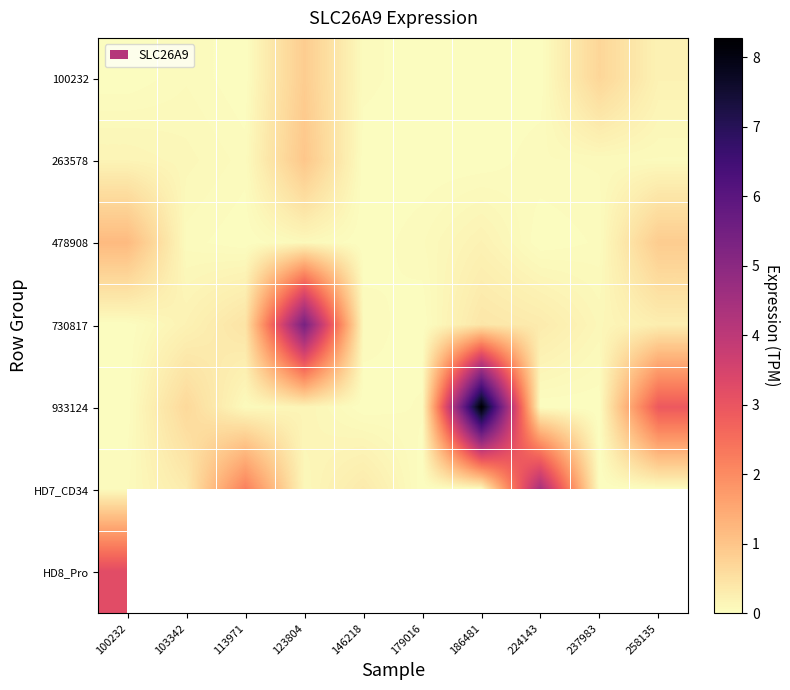

Which series has the widest spread of values?

933124